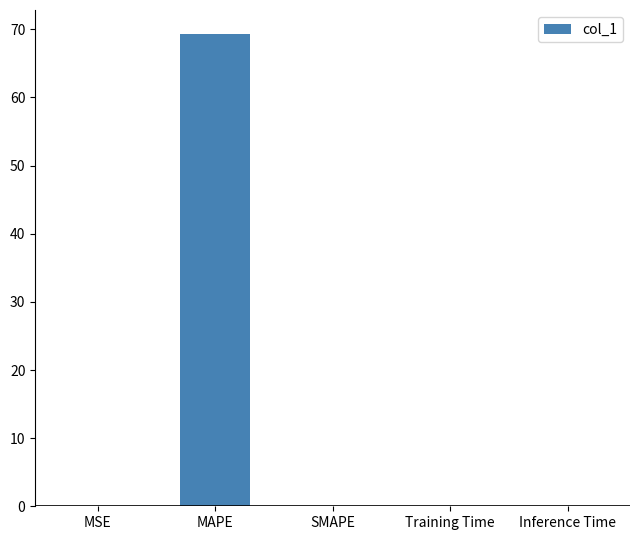

What is the sum of all values?

69.4